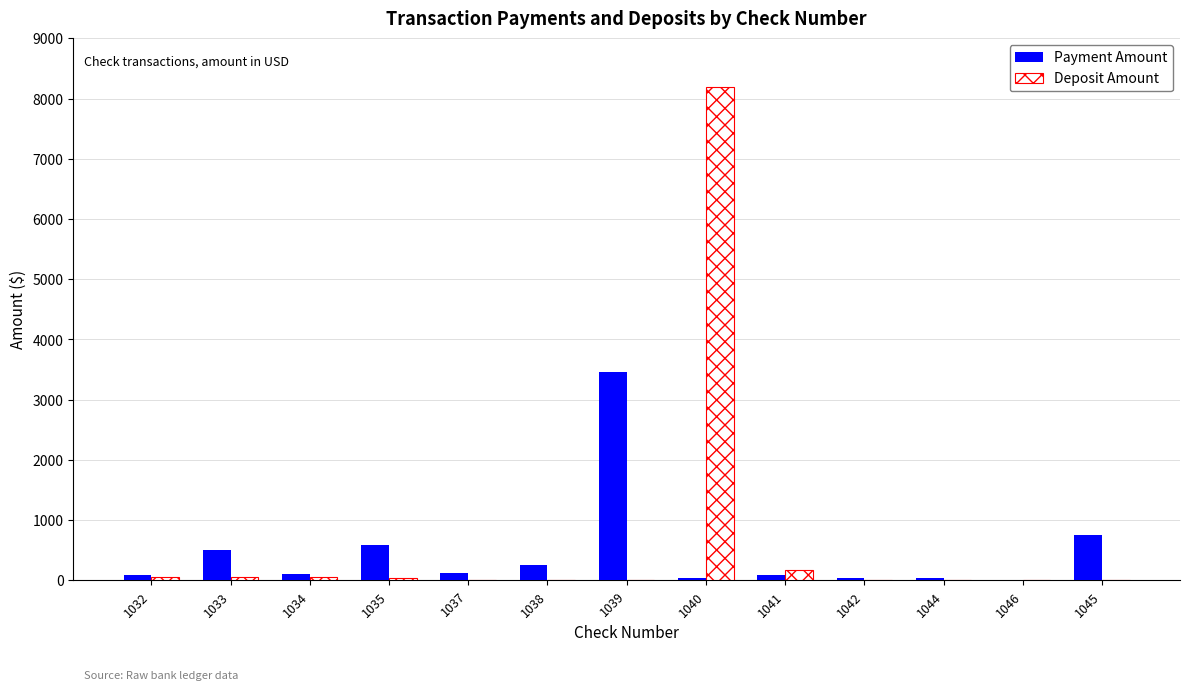

The value at 1034 is 100.0. True or false?

True